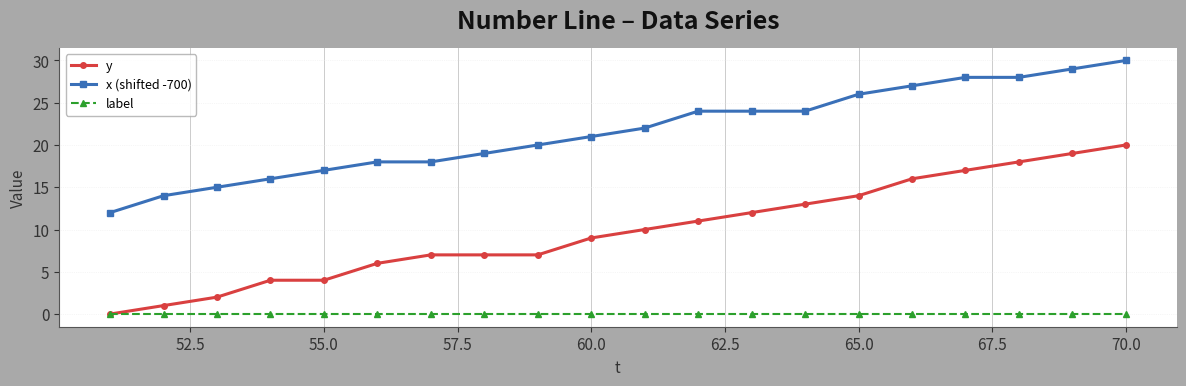

Rank the series by their maximum value, from lowest to highest.

label, y, x (shifted -700)